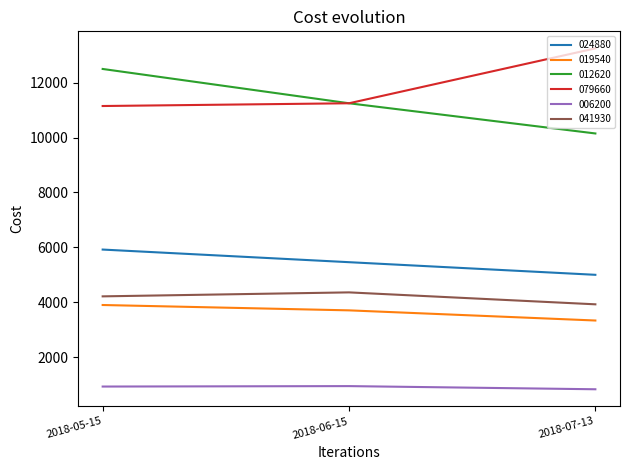

Does the chart have visible grid lines?

No